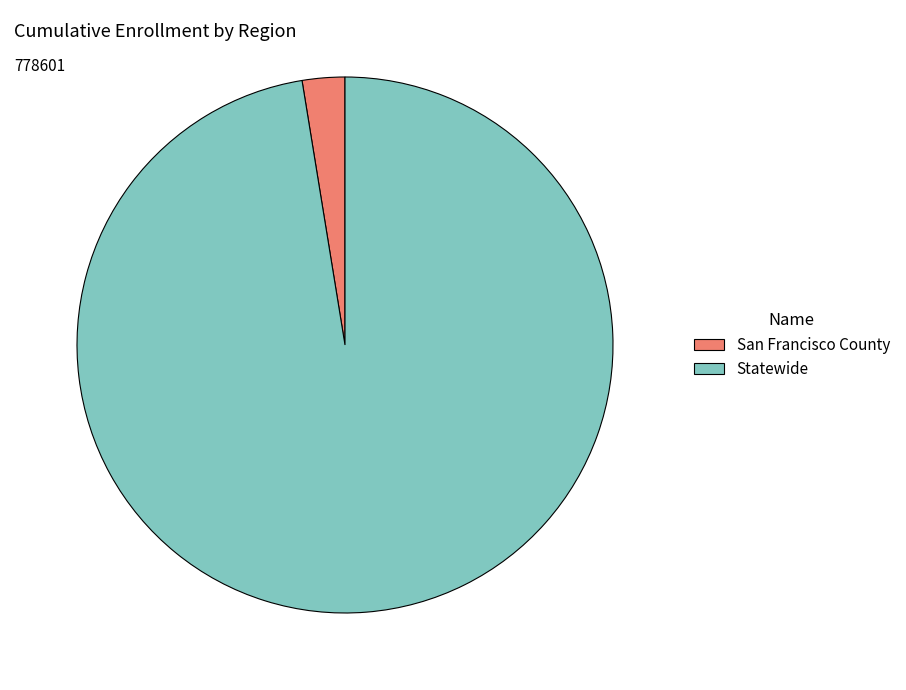

The San Francisco County slice represents 3% of the pie. True or false?

True